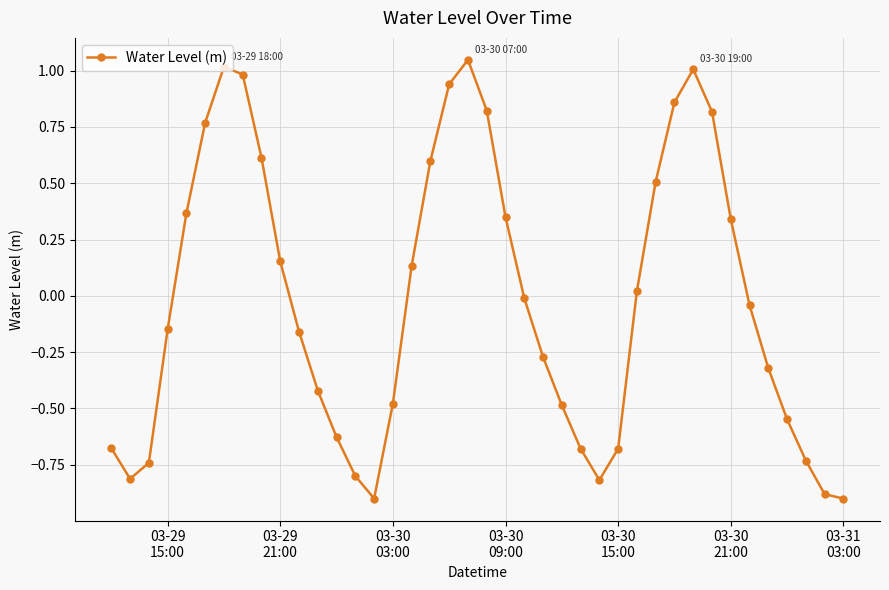

Count the number of data series in this chart.

1